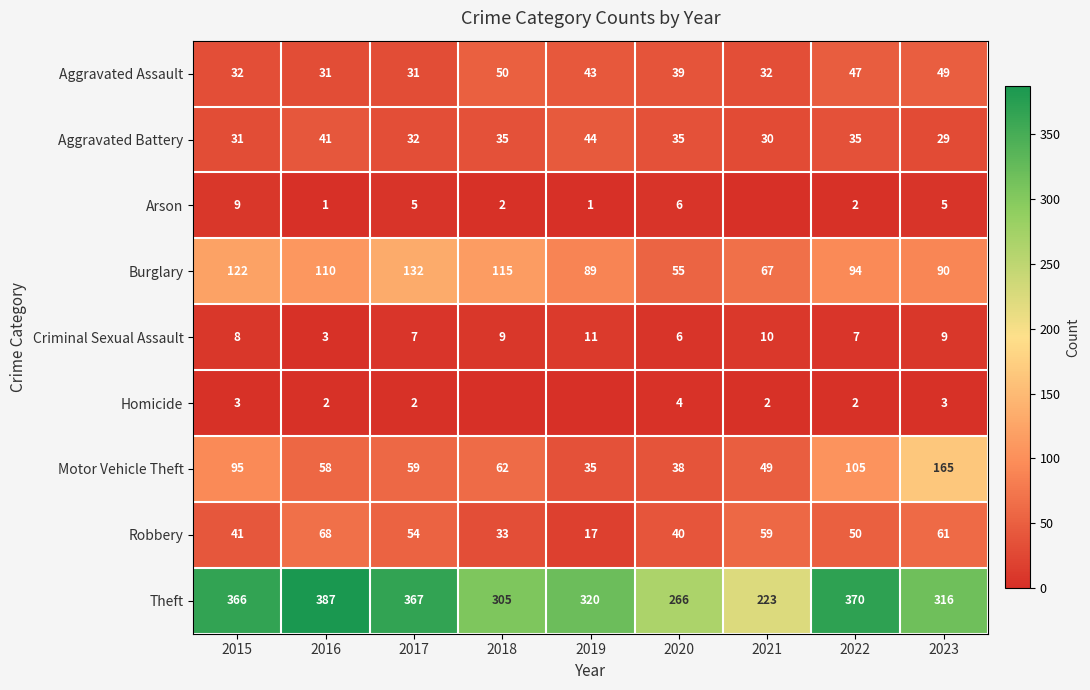

Between 2016 and 2022, which series saw the biggest shift?

Motor Vehicle Theft